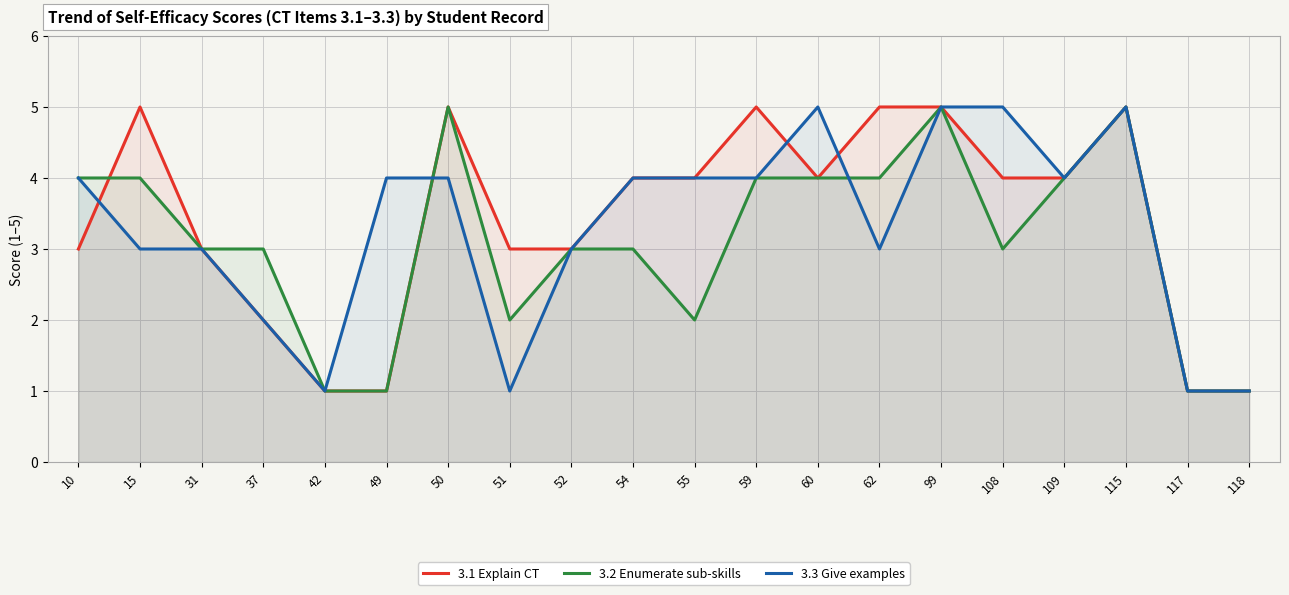

Where does the 3.3 Give examples series first go above 4?

60